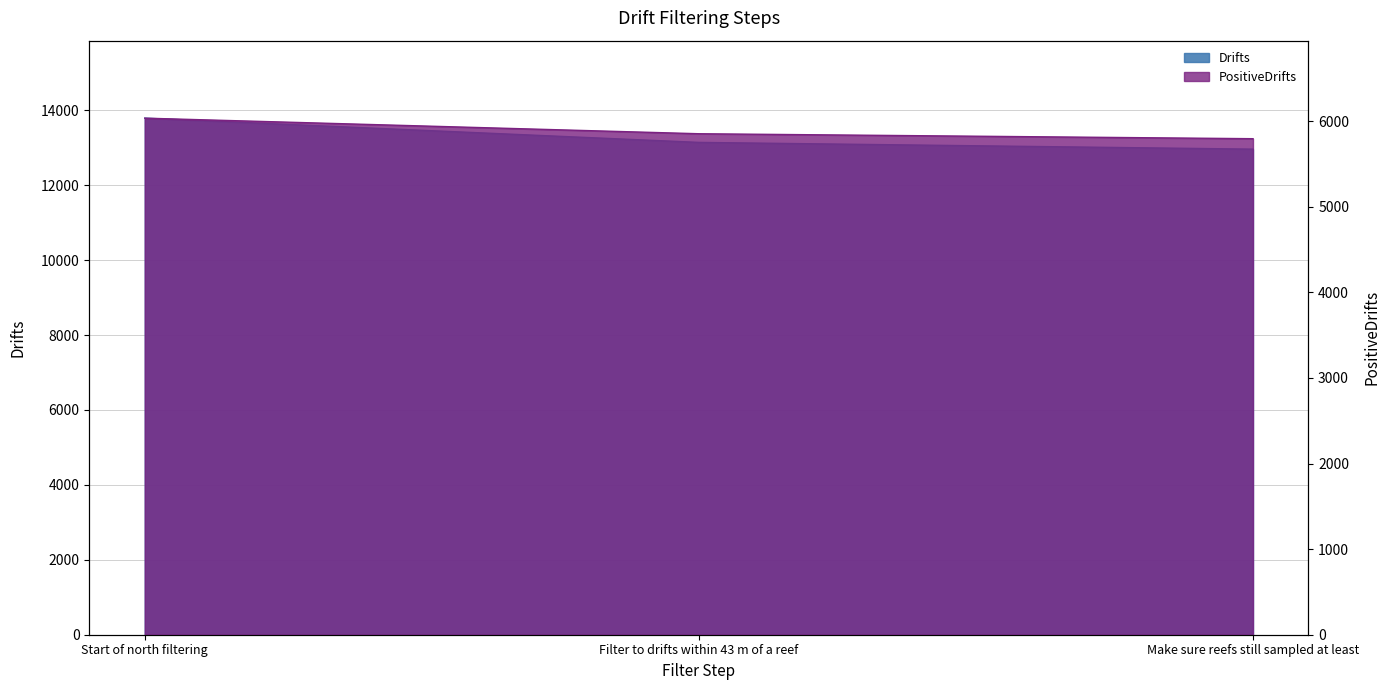

What is the difference between the maximum and minimum values in the Drifts series?

827